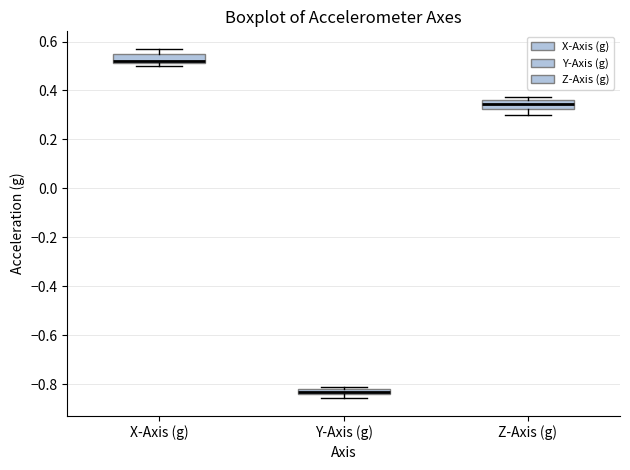

Where is the lower edge of the box for Z-Axis (g) on the y-axis? The values are not printed on the chart, so give them approximately, as read against the axis.

0.32